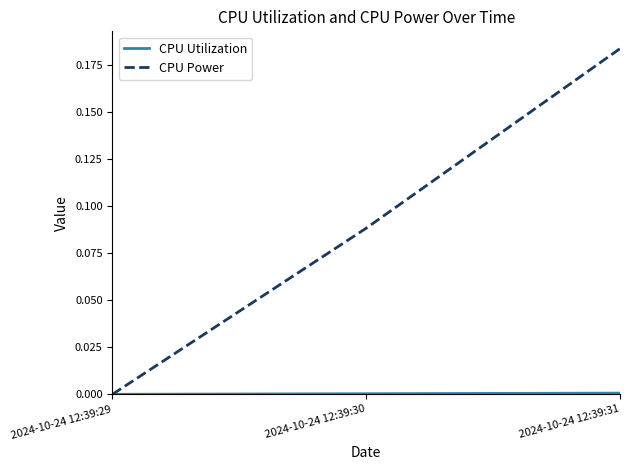

Which series has the largest total across all categories?

CPU Power